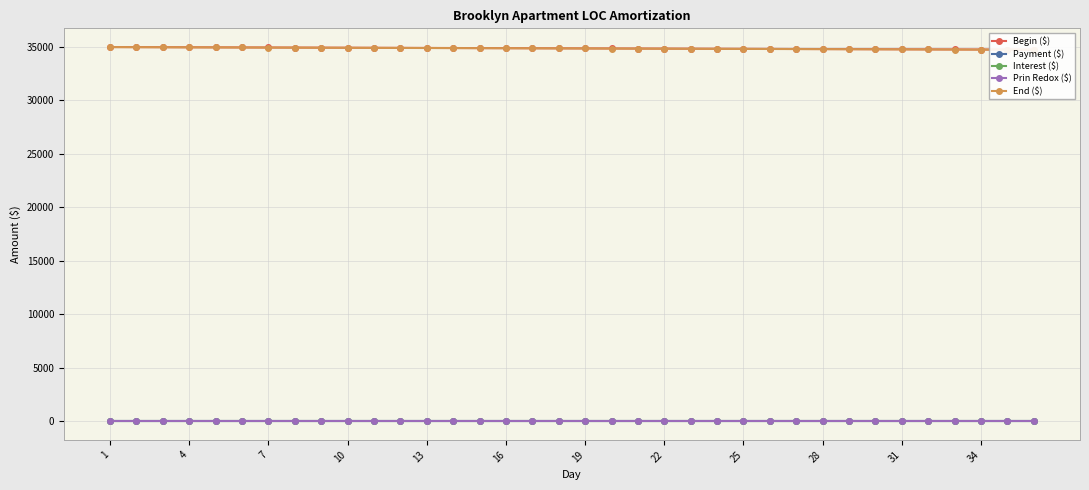

Which category has the highest value in the Interest ($) series?

1